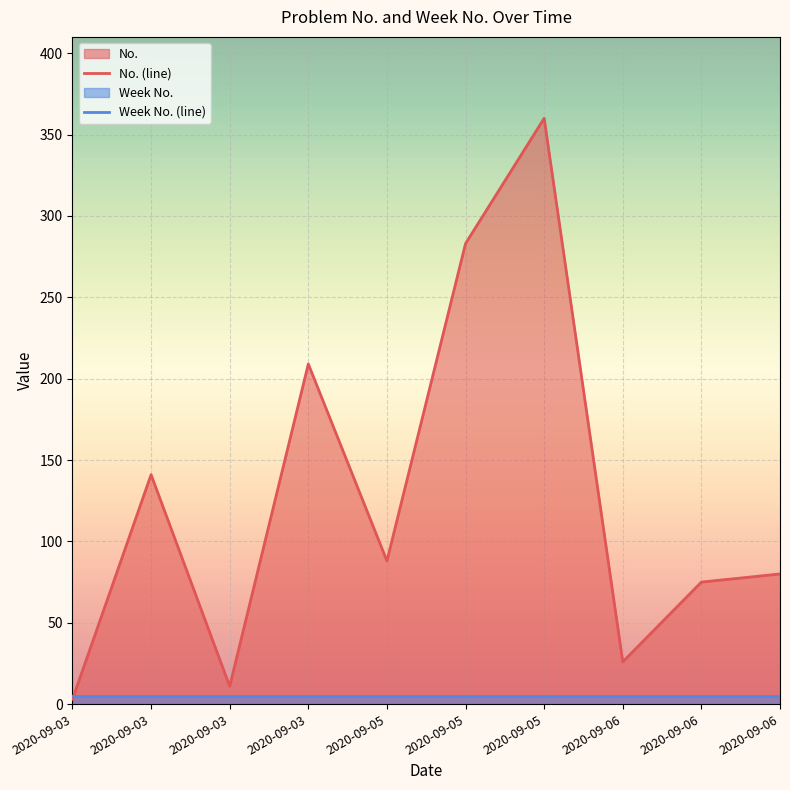

Rank the series by their average value, from highest to lowest.

No. (line), Week No. (line)